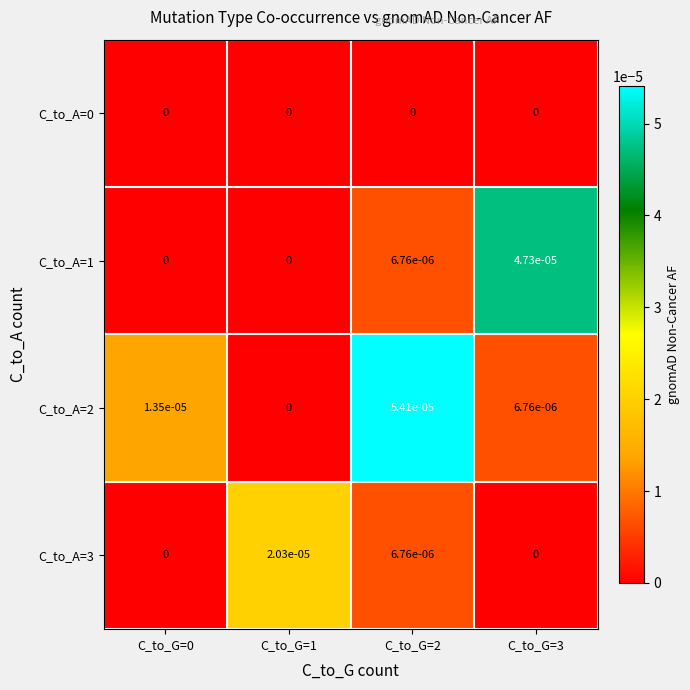

The C_to_A=0 series shows 0.0 at C_to_G=0. True or false?

True